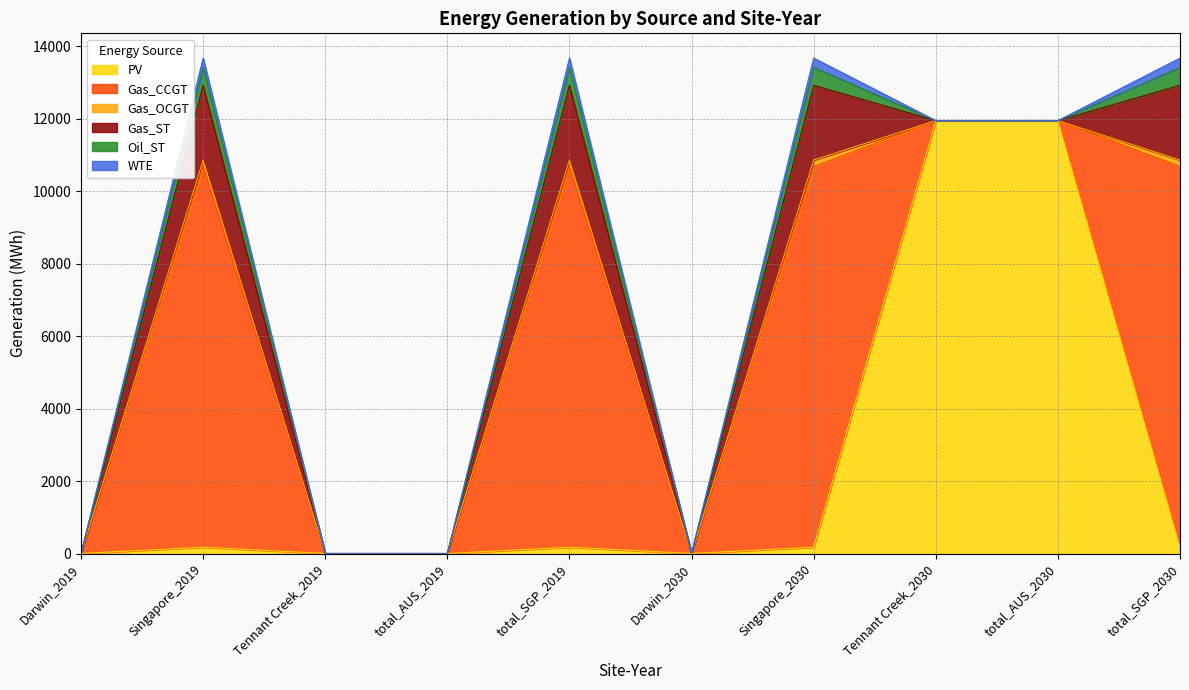

The value of PV at total_SGP_2030 is 240.5. True or false?

False